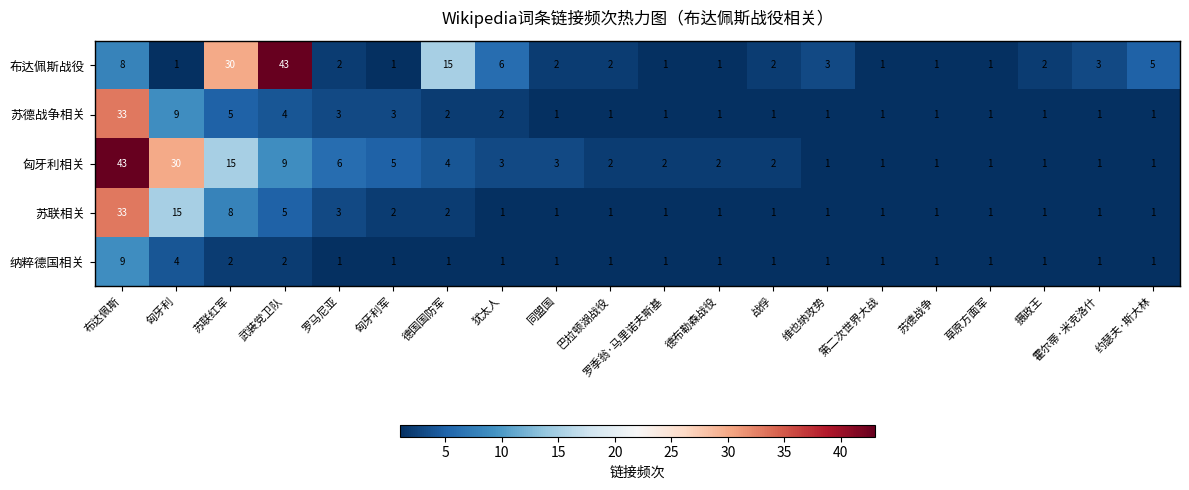

Count the number of categories in the chart.

20